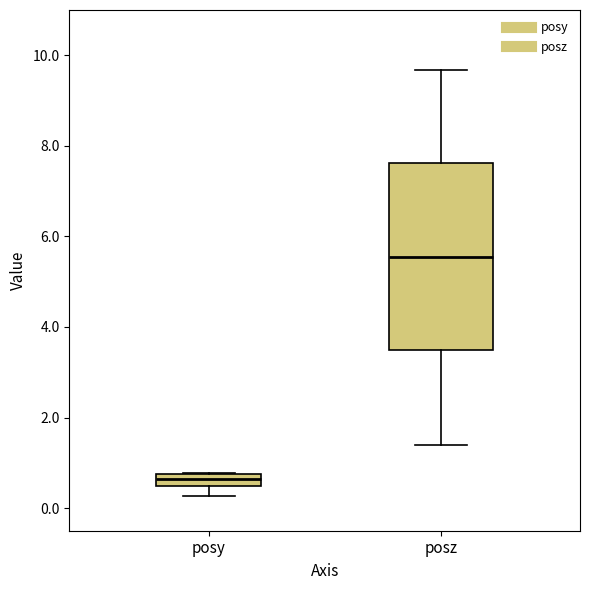

Which box is the tallest, from its lower edge to its upper edge?

posz